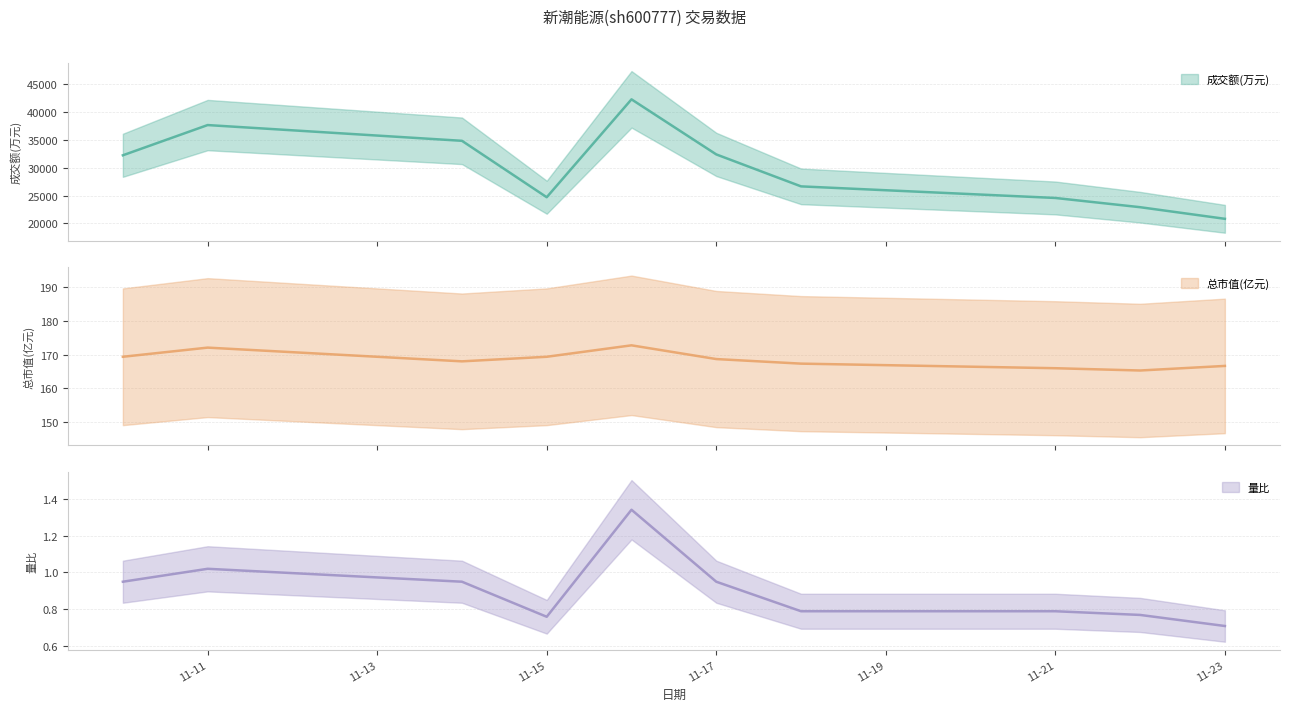

Which series changed the most between 2022-11-16 and 2022-11-21?

成交额(万元)